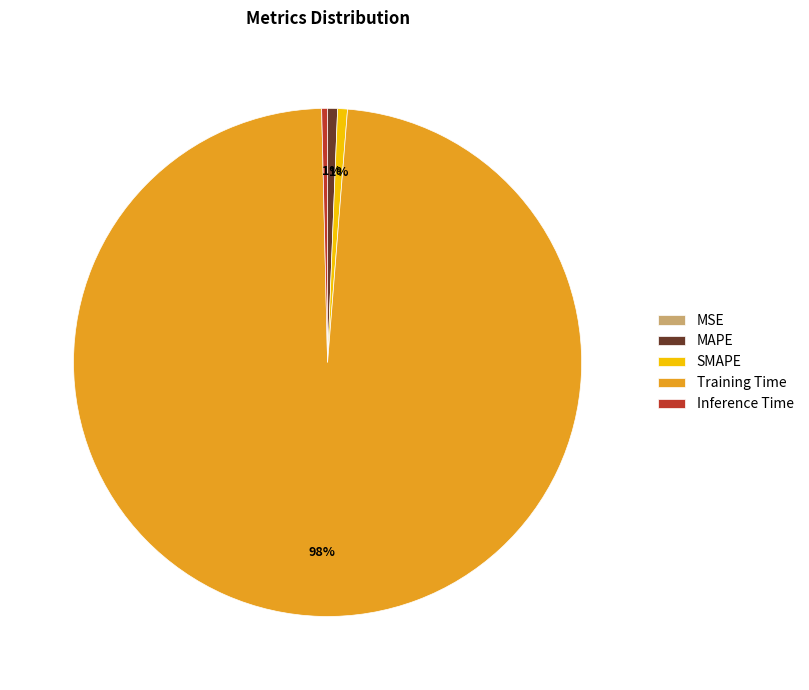

The SMAPE slice represents 1% of the pie. True or false?

True